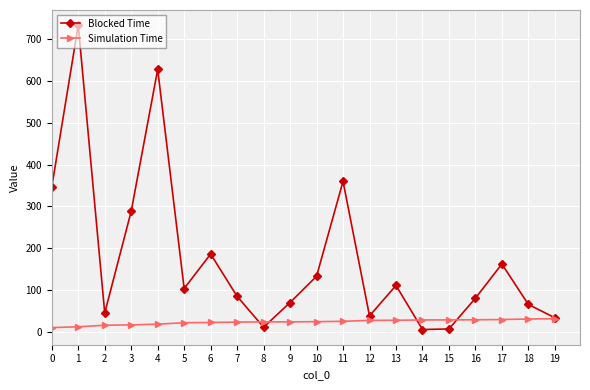

What is the highest value of the Simulation Time series?

31.5